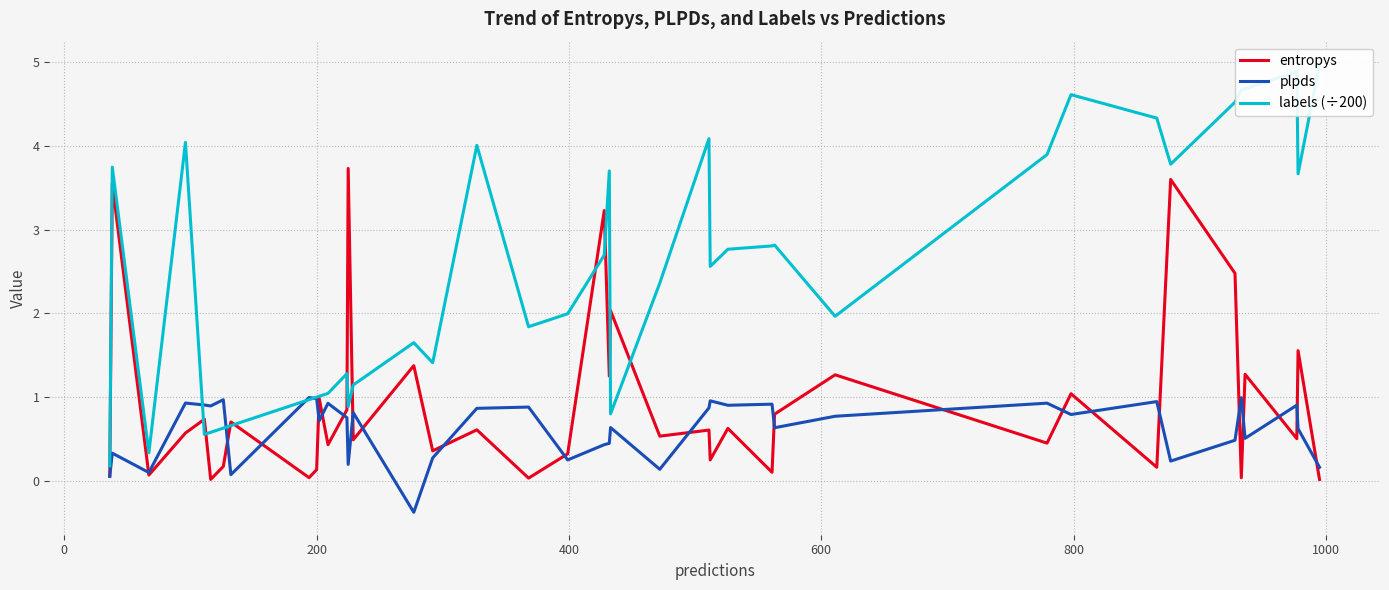

What is the difference between the maximum and minimum values in the labels (÷200) series?

4.8